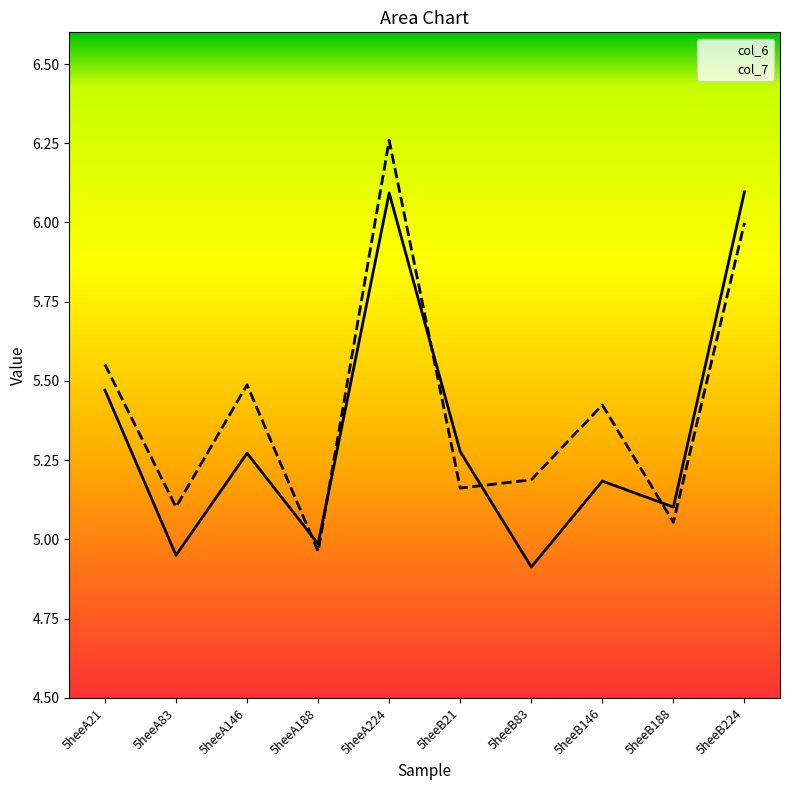

At which category does the chart reach its minimum across all series?

5heeB83